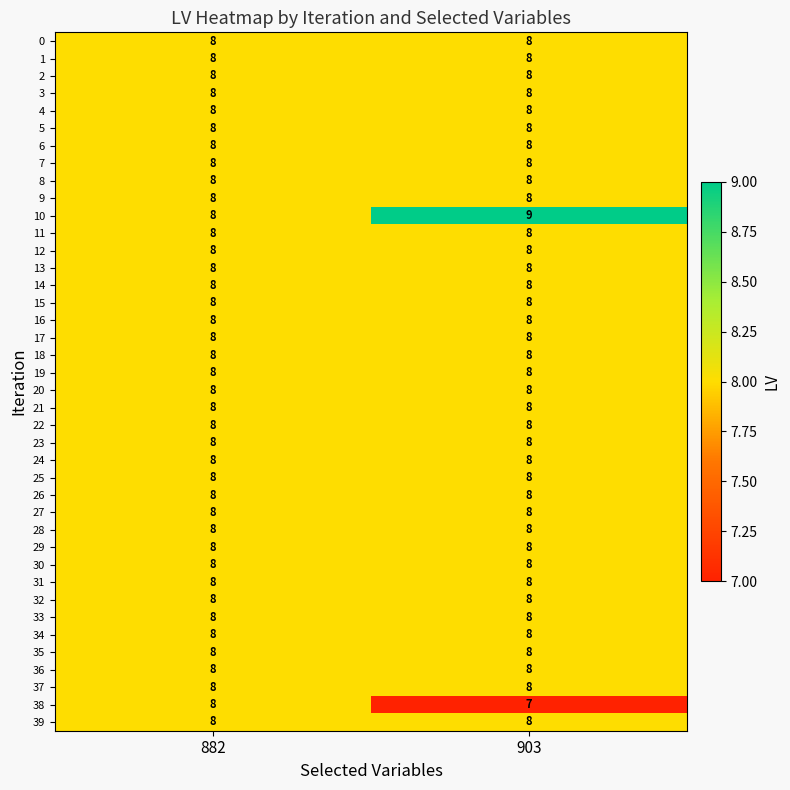

What is the highest value of the 21 series?

8